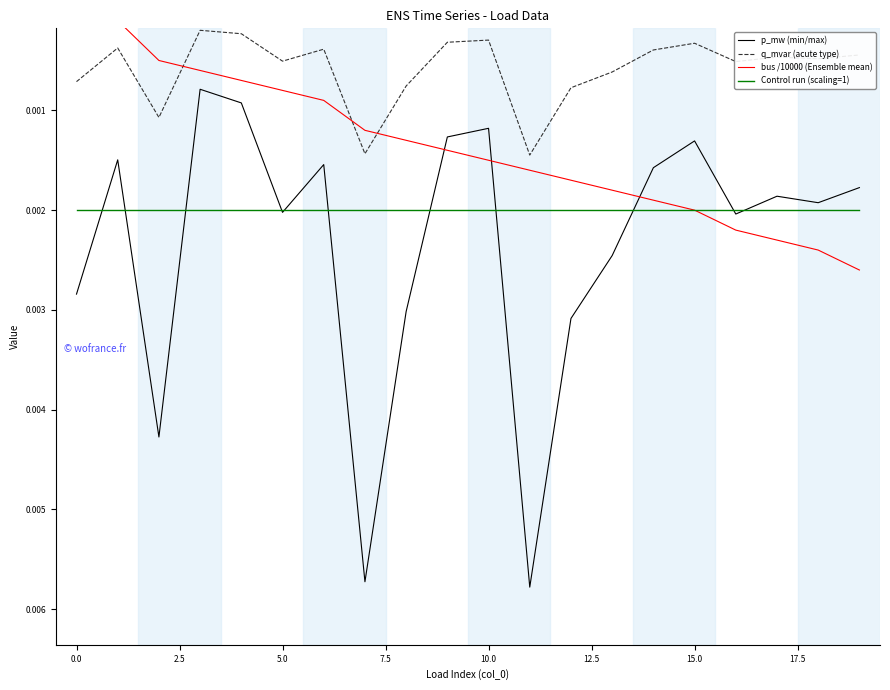

True or false: q_mvar (acute type) has a value of 0.0 at 13.

True